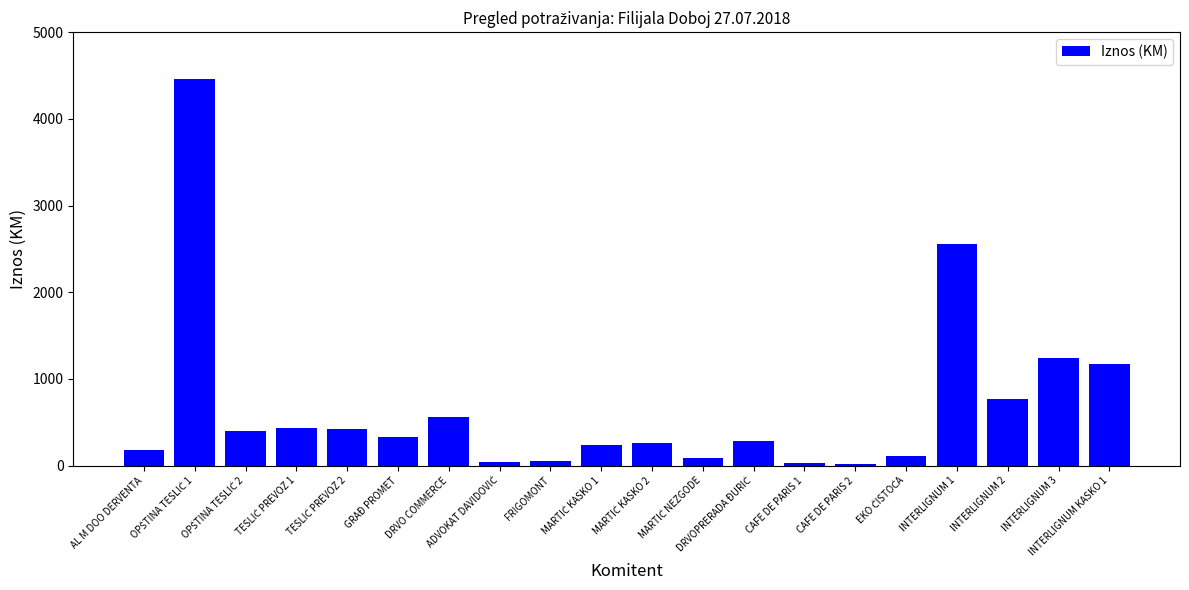

What is the value of the 13th bar from the left?

282.7